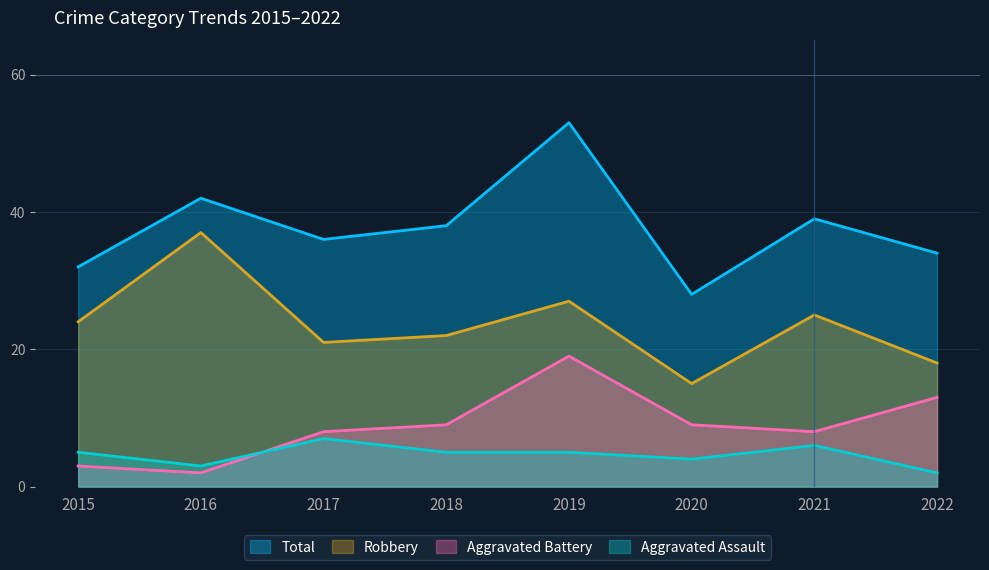

True or false: Robbery and Aggravated Battery intersect in this chart.

False